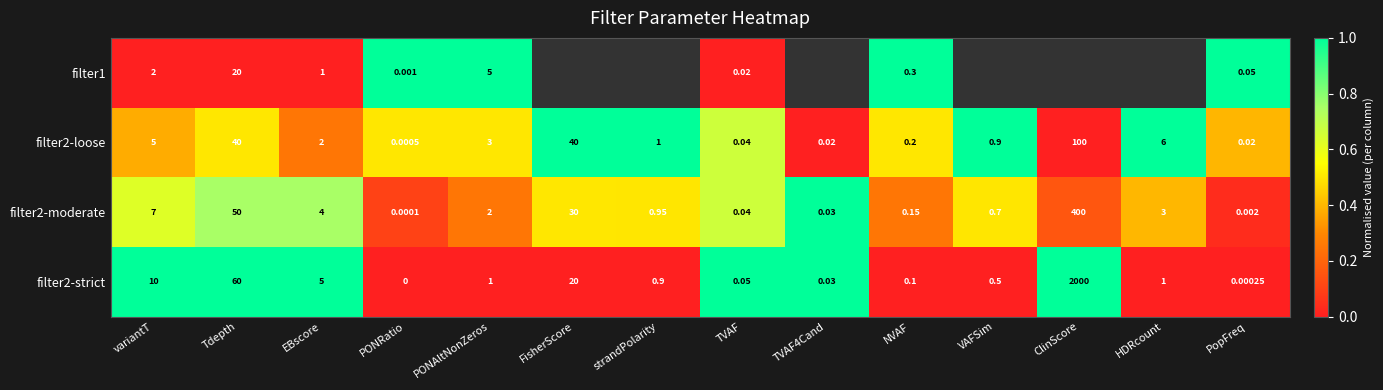

Where does the filter2-strict series first go above 1?

variantT